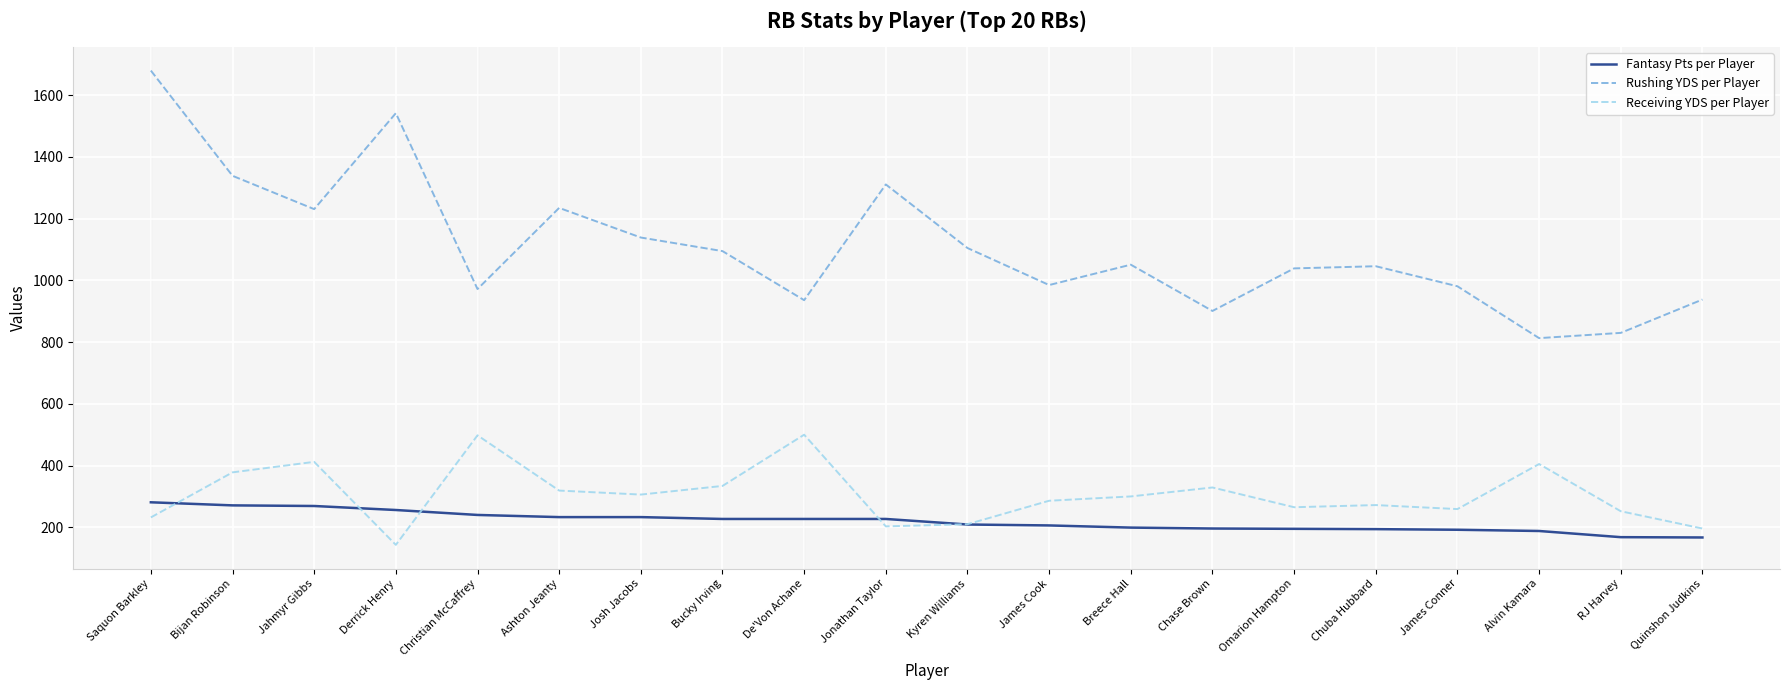

What position from the right is Jonathan Taylor?

11